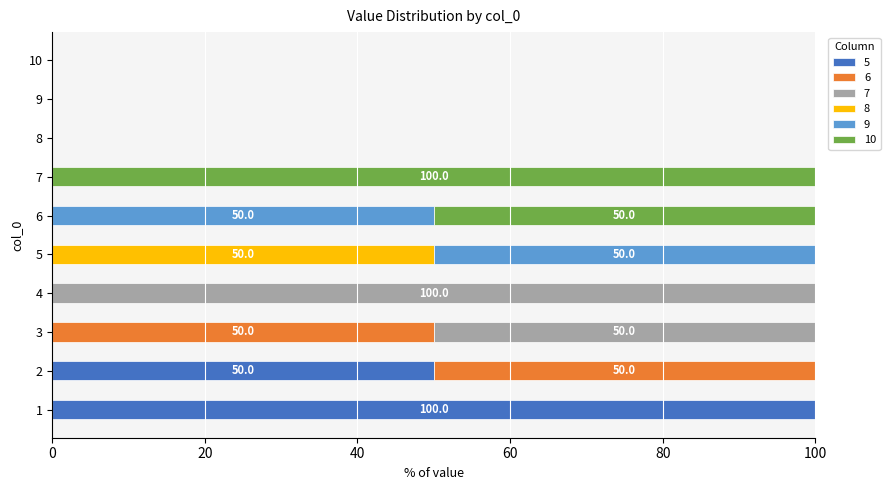

What is the highest value of the 5 series?

100